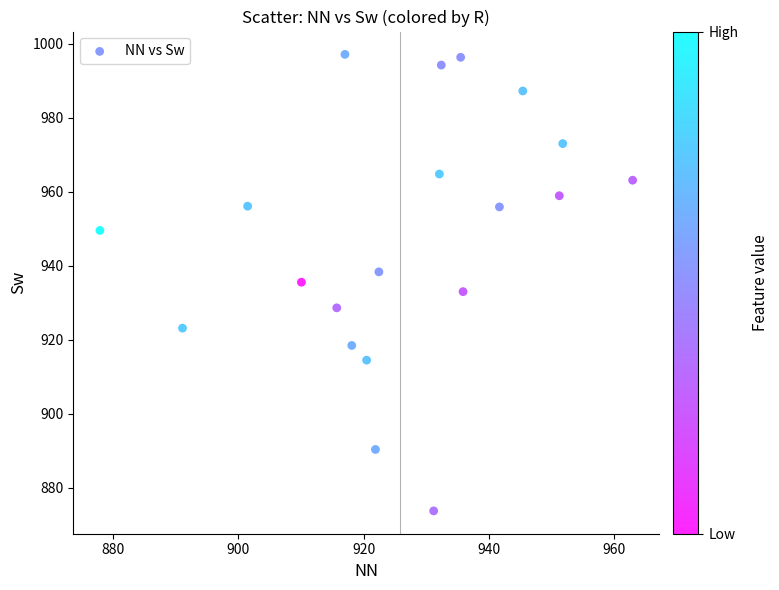

What is the range of X values (max minus min)?

85.1